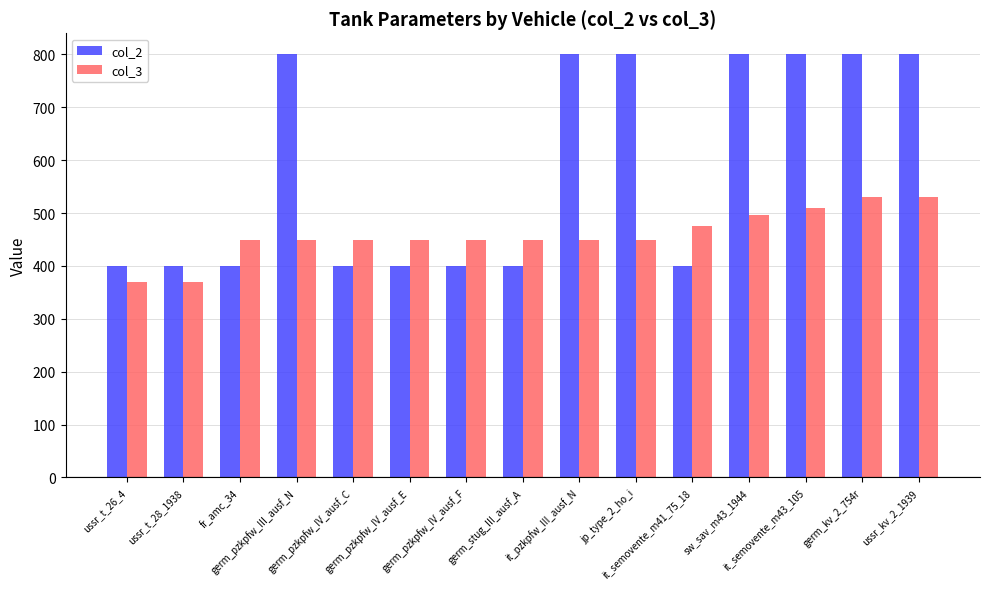

How many bars are there in total?

30